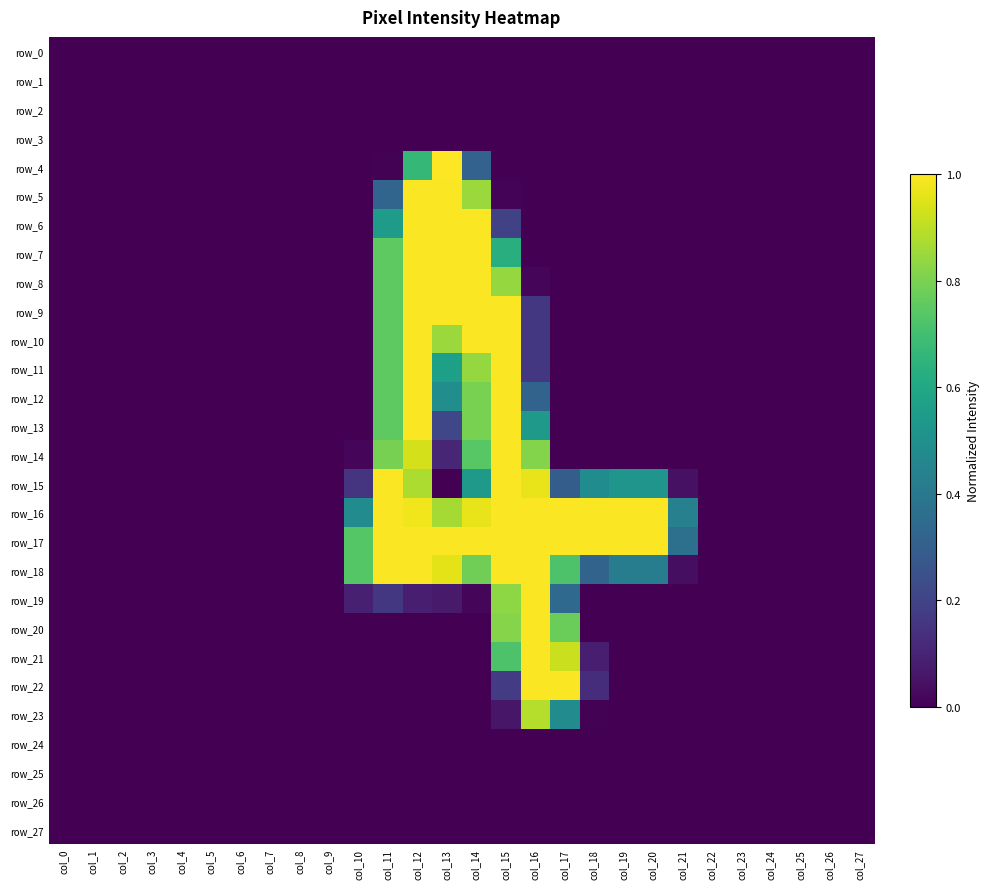

Reading right to left, extract all data points from this chart.

row_0: 0.0	0.0	0.0	0.0	0.0	0.0	0.0	0.0	0.0	0.0	0.0	0.0	0.0	0.0	0.0	0.0	0.0	0.0	0.0	0.0	0.0	0.0	0.0	0.0	0.0	0.0	0.0	0.0
row_1: 0.0	0.0	0.0	0.0	0.0	0.0	0.0	0.0	0.0	0.0	0.0	0.0	0.0	0.0	0.0	0.0	0.0	0.0	0.0	0.0	0.0	0.0	0.0	0.0	0.0	0.0	0.0	0.0
row_2: 0.0	0.0	0.0	0.0	0.0	0.0	0.0	0.0	0.0	0.0	0.0	0.0	0.0	0.0	0.0	0.0	0.0	0.0	0.0	0.0	0.0	0.0	0.0	0.0	0.0	0.0	0.0	0.0
row_3: 0.0	0.0	0.0	0.0	0.0	0.0	0.0	0.0	0.0	0.0	0.0	0.0	0.0	0.0	0.0	0.0	0.0	0.0	0.0	0.0	0.0	0.0	0.0	0.0	0.0	0.0	0.0	0.0
row_4: 0.0	0.0	0.0	0.0	0.0	0.0	0.0	0.0	0.0	0.0	0.0	0.0	0.0	0.3	1.0	0.7	0.0	0.0	0.0	0.0	0.0	0.0	0.0	0.0	0.0	0.0	0.0	0.0
row_5: 0.0	0.0	0.0	0.0	0.0	0.0	0.0	0.0	0.0	0.0	0.0	0.0	0.0	0.9	1.0	1.0	0.3	0.0	0.0	0.0	0.0	0.0	0.0	0.0	0.0	0.0	0.0	0.0
row_6: 0.0	0.0	0.0	0.0	0.0	0.0	0.0	0.0	0.0	0.0	0.0	0.0	0.2	1.0	1.0	1.0	0.5	0.0	0.0	0.0	0.0	0.0	0.0	0.0	0.0	0.0	0.0	0.0
row_7: 0.0	0.0	0.0	0.0	0.0	0.0	0.0	0.0	0.0	0.0	0.0	0.0	0.6	1.0	1.0	1.0	0.8	0.0	0.0	0.0	0.0	0.0	0.0	0.0	0.0	0.0	0.0	0.0
row_8: 0.0	0.0	0.0	0.0	0.0	0.0	0.0	0.0	0.0	0.0	0.0	0.0	0.8	1.0	1.0	1.0	0.8	0.0	0.0	0.0	0.0	0.0	0.0	0.0	0.0	0.0	0.0	0.0
row_9: 0.0	0.0	0.0	0.0	0.0	0.0	0.0	0.0	0.0	0.0	0.0	0.2	1.0	1.0	1.0	1.0	0.8	0.0	0.0	0.0	0.0	0.0	0.0	0.0	0.0	0.0	0.0	0.0
row_10: 0.0	0.0	0.0	0.0	0.0	0.0	0.0	0.0	0.0	0.0	0.0	0.2	1.0	1.0	0.9	1.0	0.8	0.0	0.0	0.0	0.0	0.0	0.0	0.0	0.0	0.0	0.0	0.0
row_11: 0.0	0.0	0.0	0.0	0.0	0.0	0.0	0.0	0.0	0.0	0.0	0.2	1.0	0.8	0.6	1.0	0.8	0.0	0.0	0.0	0.0	0.0	0.0	0.0	0.0	0.0	0.0	0.0
row_12: 0.0	0.0	0.0	0.0	0.0	0.0	0.0	0.0	0.0	0.0	0.0	0.3	1.0	0.8	0.5	1.0	0.8	0.0	0.0	0.0	0.0	0.0	0.0	0.0	0.0	0.0	0.0	0.0
row_13: 0.0	0.0	0.0	0.0	0.0	0.0	0.0	0.0	0.0	0.0	0.0	0.5	1.0	0.8	0.2	1.0	0.8	0.0	0.0	0.0	0.0	0.0	0.0	0.0	0.0	0.0	0.0	0.0
row_14: 0.0	0.0	0.0	0.0	0.0	0.0	0.0	0.0	0.0	0.0	0.0	0.8	1.0	0.7	0.1	0.9	0.8	0.0	0.0	0.0	0.0	0.0	0.0	0.0	0.0	0.0	0.0	0.0
row_15: 0.0	0.0	0.0	0.0	0.0	0.0	0.0	0.5	0.5	0.5	0.3	1.0	1.0	0.5	0.0	0.9	1.0	0.1	0.0	0.0	0.0	0.0	0.0	0.0	0.0	0.0	0.0	0.0
row_16: 0.0	0.0	0.0	0.0	0.0	0.0	0.4	1.0	1.0	1.0	1.0	1.0	1.0	1.0	0.9	1.0	1.0	0.5	0.0	0.0	0.0	0.0	0.0	0.0	0.0	0.0	0.0	0.0
row_17: 0.0	0.0	0.0	0.0	0.0	0.0	0.4	1.0	1.0	1.0	1.0	1.0	1.0	1.0	1.0	1.0	1.0	0.7	0.0	0.0	0.0	0.0	0.0	0.0	0.0	0.0	0.0	0.0
row_18: 0.0	0.0	0.0	0.0	0.0	0.0	0.0	0.4	0.4	0.3	0.7	1.0	1.0	0.8	1.0	1.0	1.0	0.7	0.0	0.0	0.0	0.0	0.0	0.0	0.0	0.0	0.0	0.0
row_19: 0.0	0.0	0.0	0.0	0.0	0.0	0.0	0.0	0.0	0.0	0.3	1.0	0.8	0.0	0.1	0.1	0.2	0.1	0.0	0.0	0.0	0.0	0.0	0.0	0.0	0.0	0.0	0.0
row_20: 0.0	0.0	0.0	0.0	0.0	0.0	0.0	0.0	0.0	0.0	0.8	1.0	0.8	0.0	0.0	0.0	0.0	0.0	0.0	0.0	0.0	0.0	0.0	0.0	0.0	0.0	0.0	0.0
row_21: 0.0	0.0	0.0	0.0	0.0	0.0	0.0	0.0	0.0	0.1	0.9	1.0	0.7	0.0	0.0	0.0	0.0	0.0	0.0	0.0	0.0	0.0	0.0	0.0	0.0	0.0	0.0	0.0
row_22: 0.0	0.0	0.0	0.0	0.0	0.0	0.0	0.0	0.0	0.1	1.0	1.0	0.2	0.0	0.0	0.0	0.0	0.0	0.0	0.0	0.0	0.0	0.0	0.0	0.0	0.0	0.0	0.0
row_23: 0.0	0.0	0.0	0.0	0.0	0.0	0.0	0.0	0.0	0.0	0.5	0.9	0.1	0.0	0.0	0.0	0.0	0.0	0.0	0.0	0.0	0.0	0.0	0.0	0.0	0.0	0.0	0.0
row_24: 0.0	0.0	0.0	0.0	0.0	0.0	0.0	0.0	0.0	0.0	0.0	0.0	0.0	0.0	0.0	0.0	0.0	0.0	0.0	0.0	0.0	0.0	0.0	0.0	0.0	0.0	0.0	0.0
row_25: 0.0	0.0	0.0	0.0	0.0	0.0	0.0	0.0	0.0	0.0	0.0	0.0	0.0	0.0	0.0	0.0	0.0	0.0	0.0	0.0	0.0	0.0	0.0	0.0	0.0	0.0	0.0	0.0
row_26: 0.0	0.0	0.0	0.0	0.0	0.0	0.0	0.0	0.0	0.0	0.0	0.0	0.0	0.0	0.0	0.0	0.0	0.0	0.0	0.0	0.0	0.0	0.0	0.0	0.0	0.0	0.0	0.0
row_27: 0.0	0.0	0.0	0.0	0.0	0.0	0.0	0.0	0.0	0.0	0.0	0.0	0.0	0.0	0.0	0.0	0.0	0.0	0.0	0.0	0.0	0.0	0.0	0.0	0.0	0.0	0.0	0.0